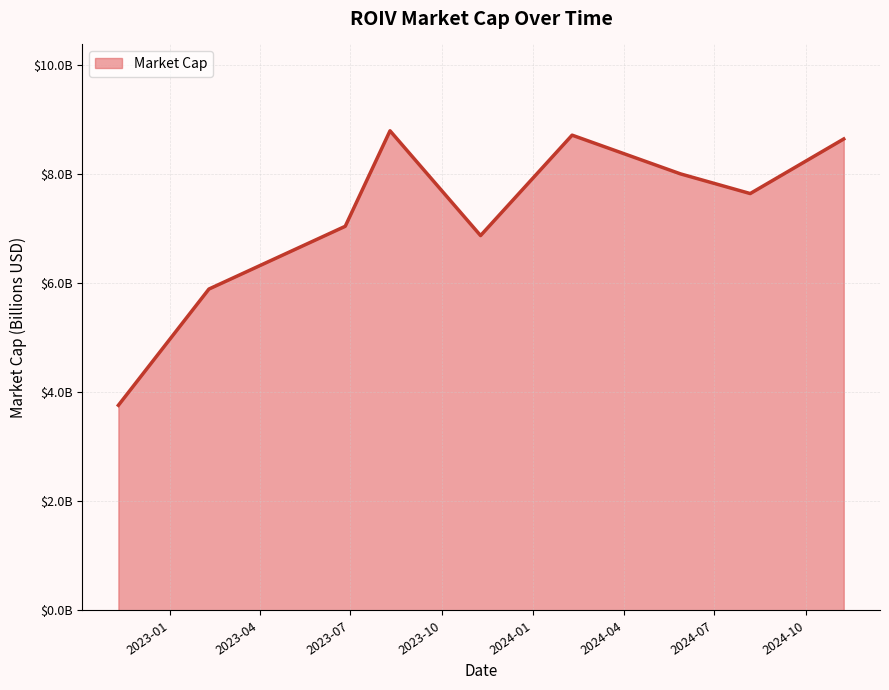

What is the maximum value shown in the chart?

8.8